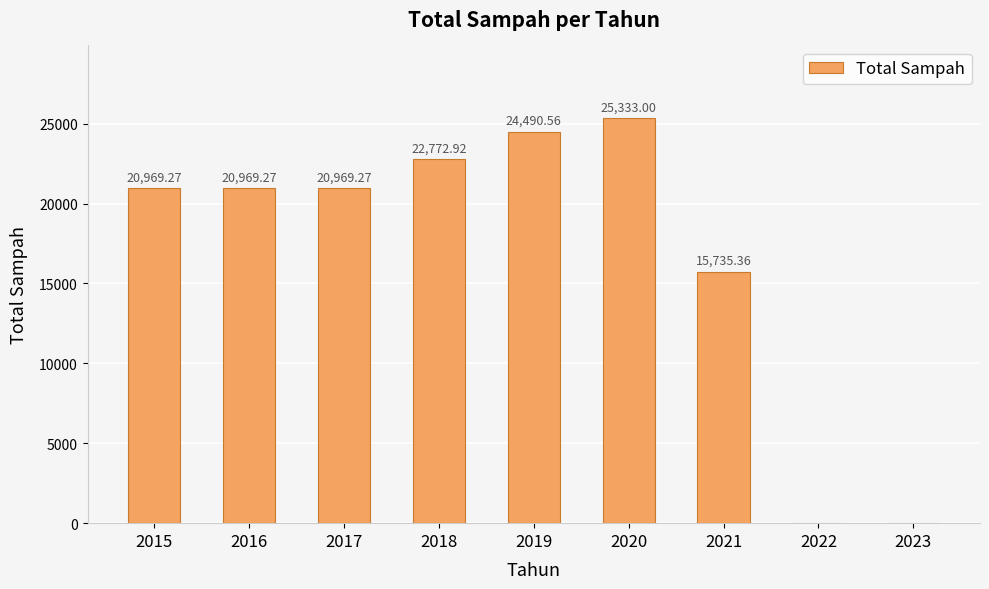

Which has a higher value, 2020 or 2018?

2020